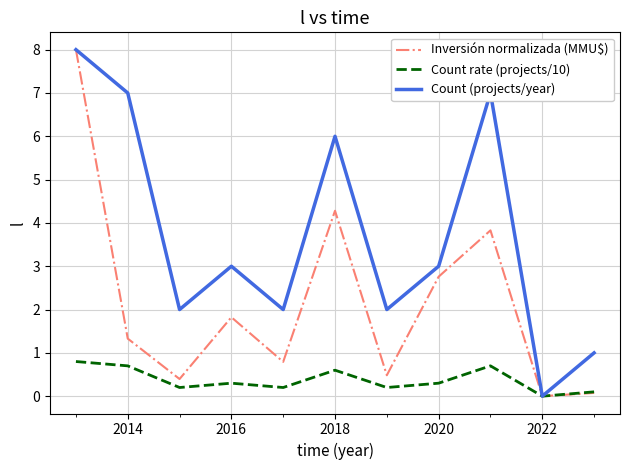

Which series has the largest total across all categories?

Count (projects/year)